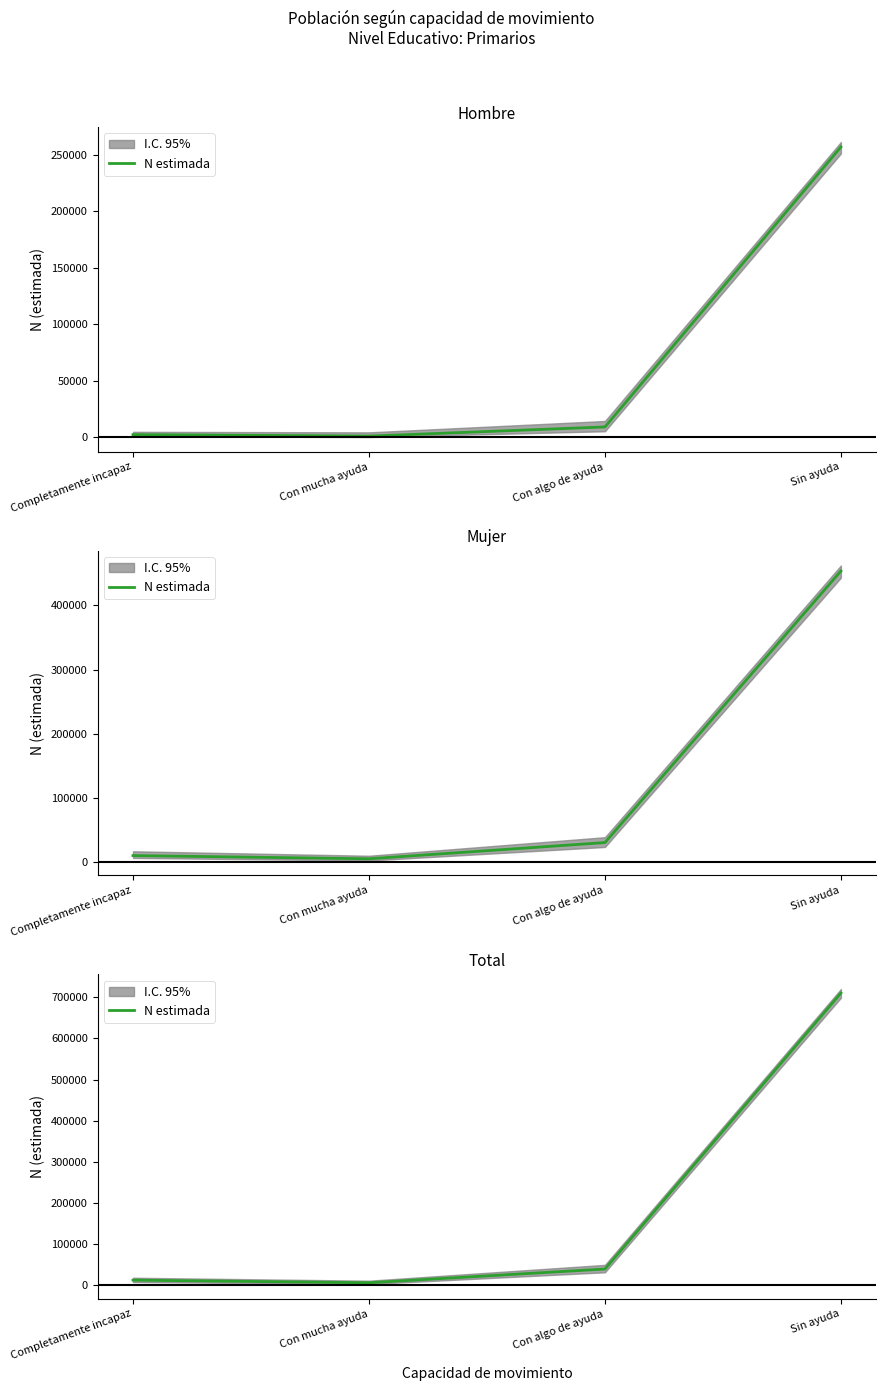

What is the smallest value displayed?

6563